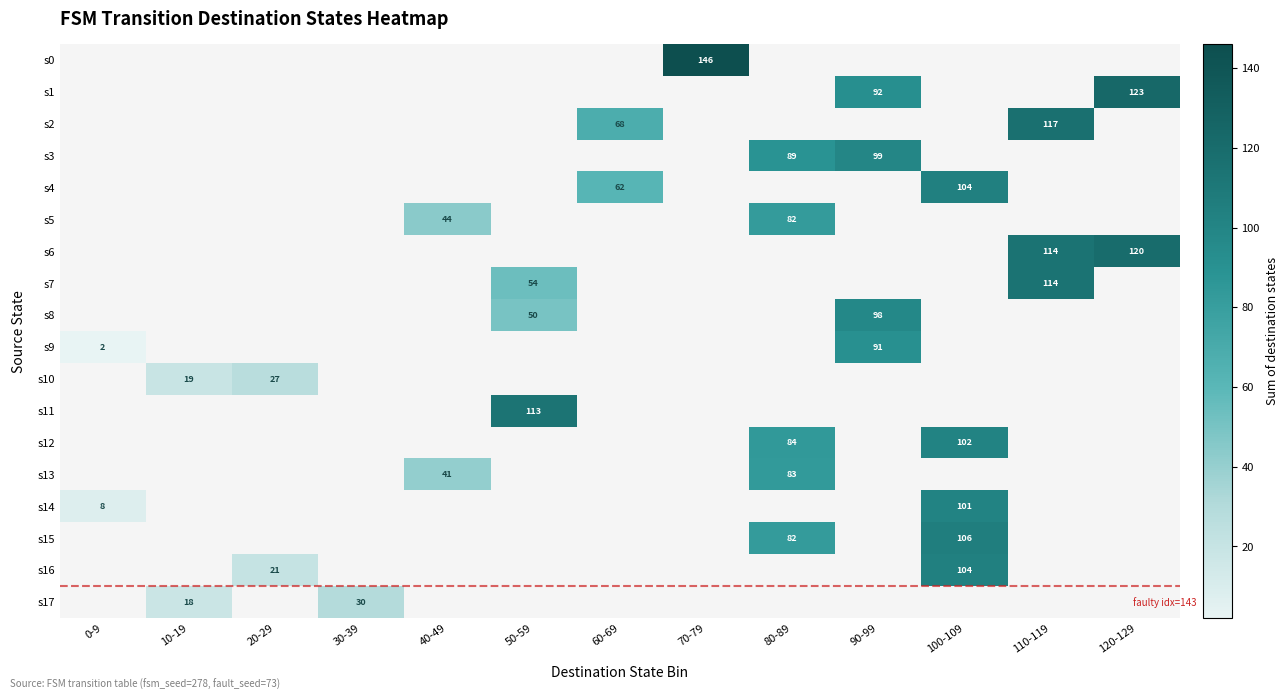

Which has a higher value, 20-29 or 30-39?

30-39